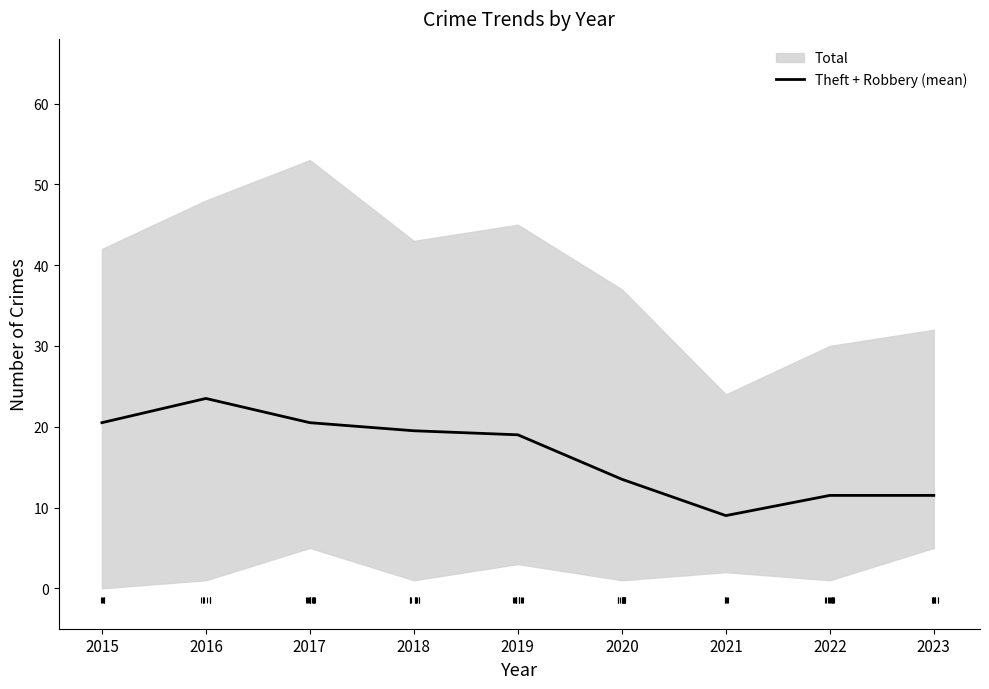

What value does the data have at 2021?

9.0